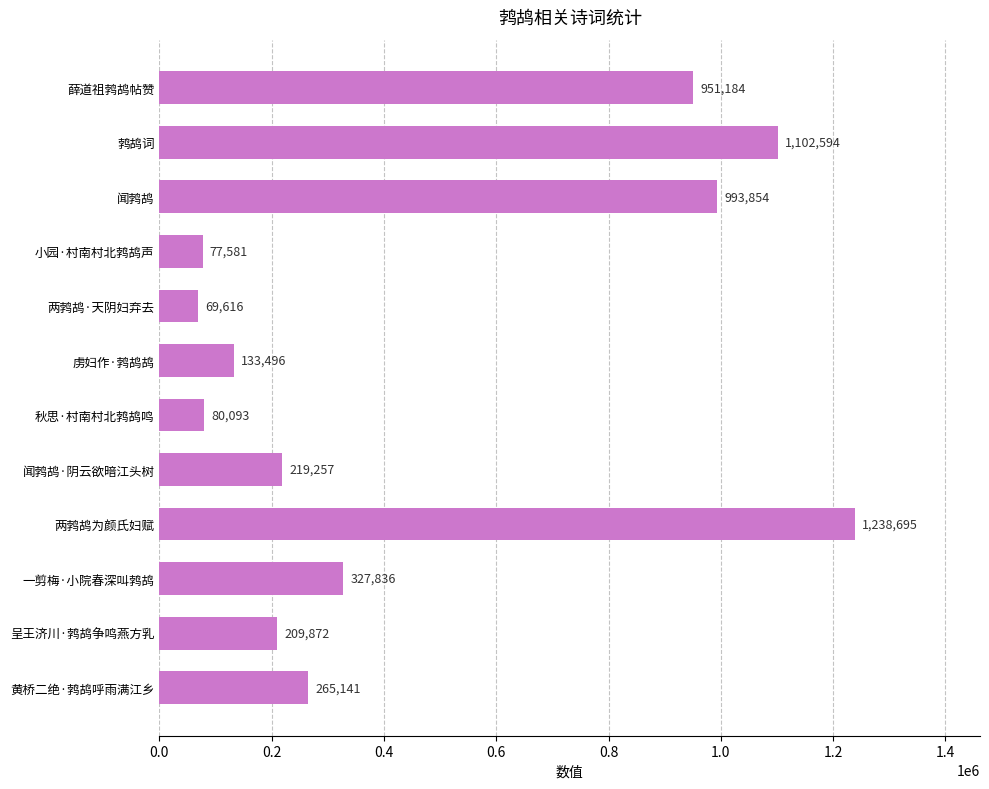

Are the bars grouped side by side (vs. stacked)?

No